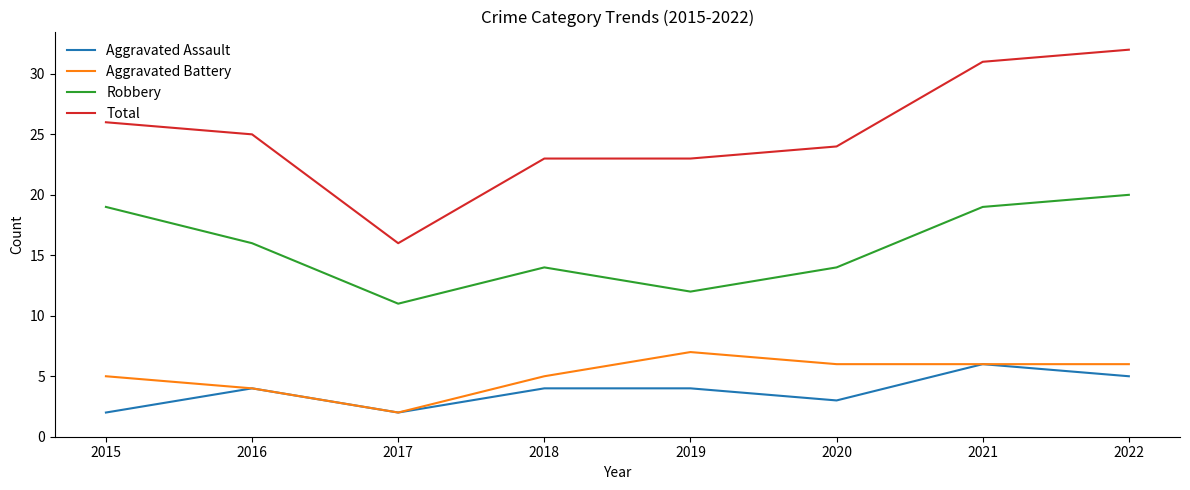

What is the minimum value shown in the chart?

2